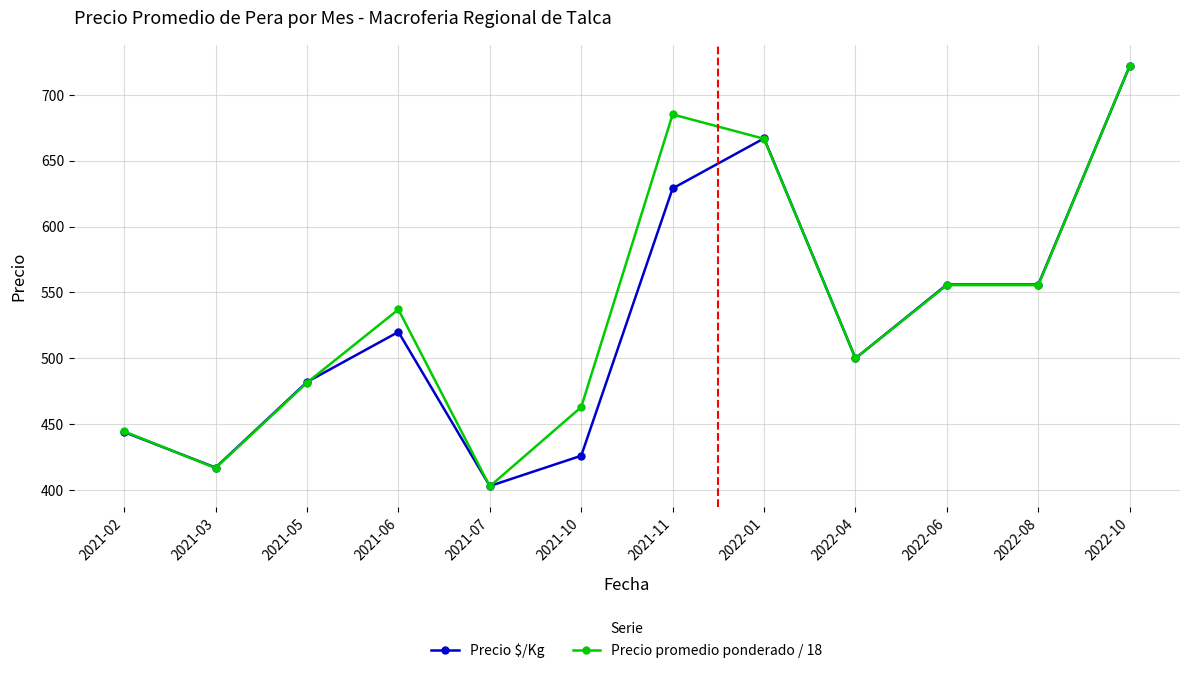

Reading left to right, what are all the values shown in this chart?

Precio $/Kg: 444.0	417.0	482.0	520.0	403.0	426.0	629.0	667.0	500.0	556.0	556.0	722.0
Precio promedio ponderado / 18: 444.4	416.7	481.5	537.1	402.8	462.9	685.2	666.7	500.0	555.6	555.6	722.2